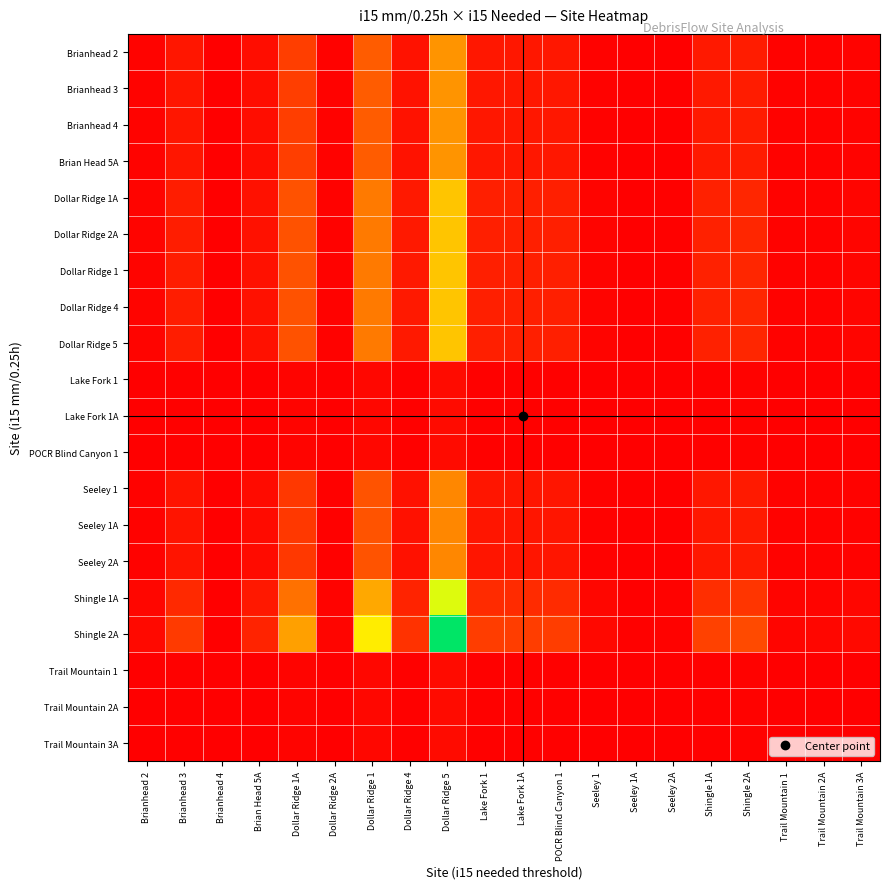

What is the greatest value displayed?

1.0